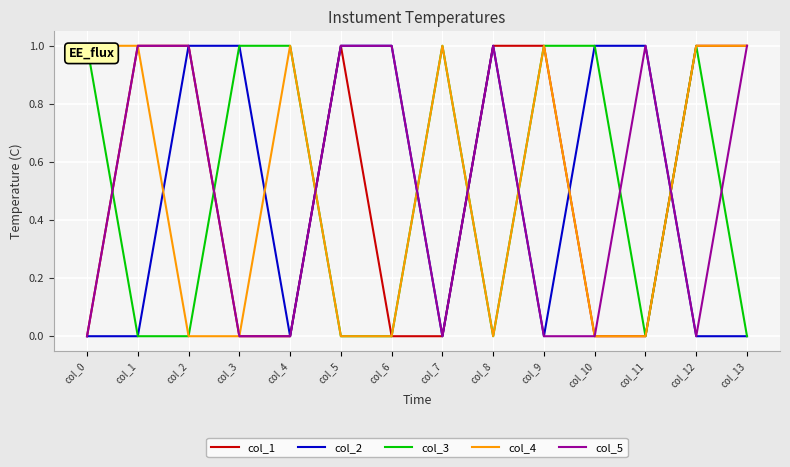

Is the value of col_2 at col_10 greater than the value of col_1 at col_7?

Yes